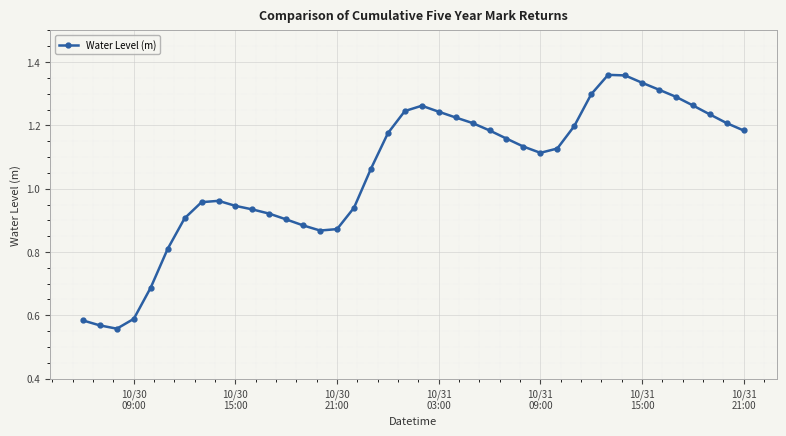

How many lines are shown in the chart?

1